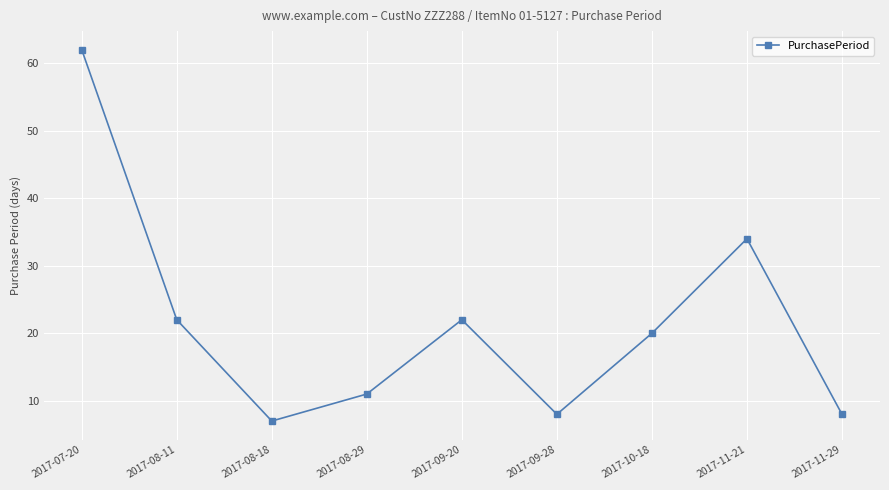

Is it true that the value at 2017-09-20 is 37?

False